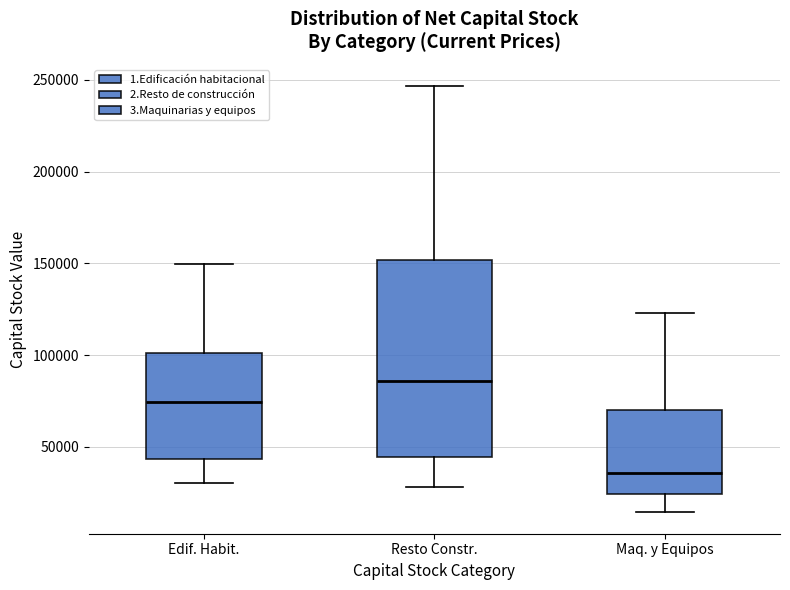

Reading left to right, transcribe this box plot: for each box, give where its median line is, the range the box spans, and where its two whiskers end, as read against the y-axis. The values are not printed on the chart, so give them approximately, as read against the axis.

Edif. Habit.: median 75000, box 45000 to 100000, whiskers 30000 to 150000
Resto Constr.: median 85000, box 45000 to 150000, whiskers 30000 to 245000
Maq. y Equipos: median 35000, box 25000 to 70000, whiskers 15000 to 125000